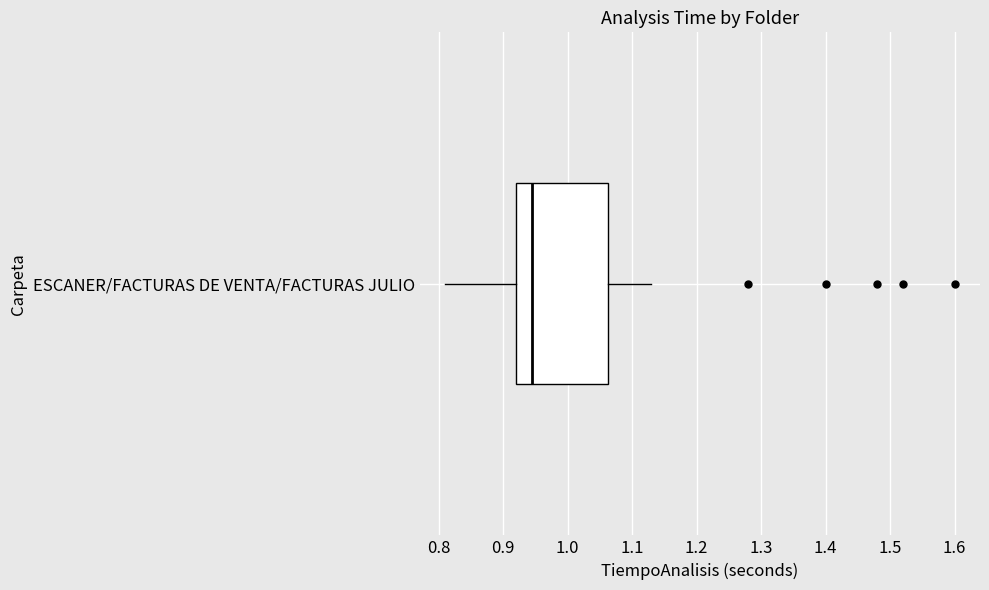

Read this box plot against the x-axis: the position of the median line, the range covered by the box, and the ends of both whiskers. The values are not printed on the chart, so give them approximately, as read against the axis.

median 0.95, box 0.92 to 1.06, whiskers 0.81 to 1.13